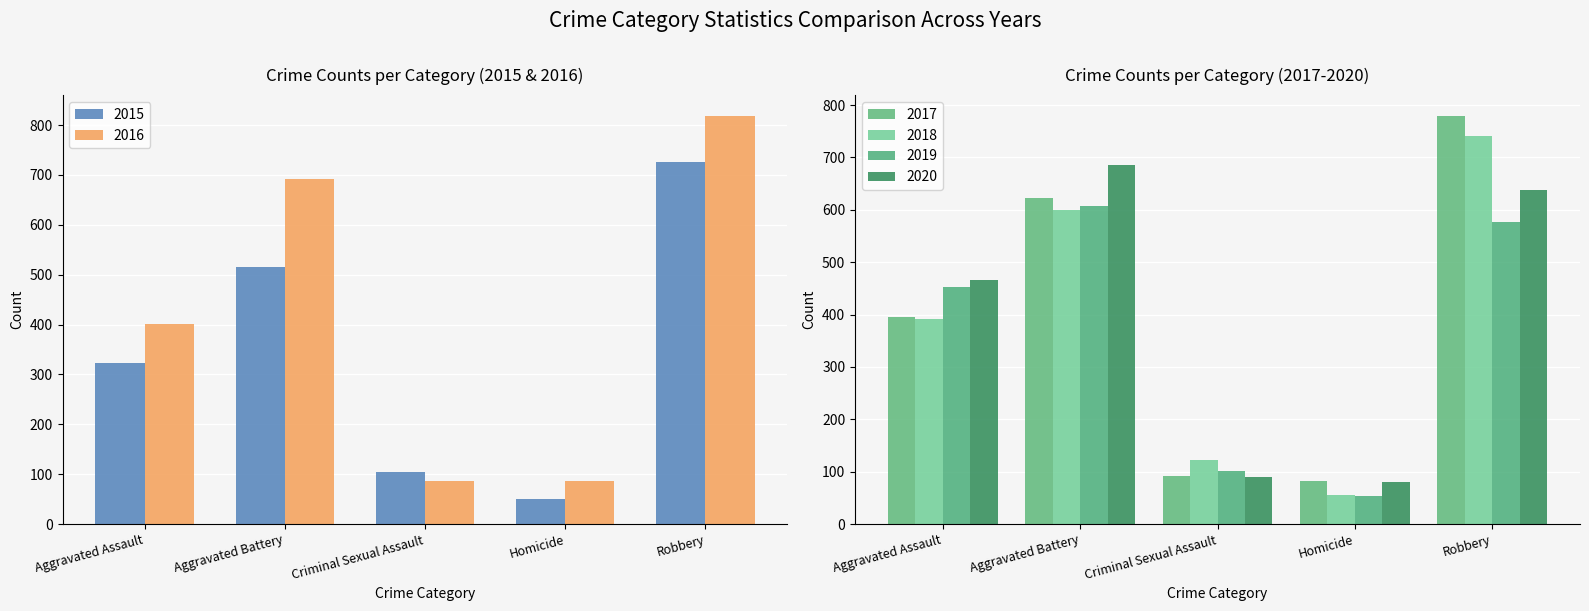

What is the label of the 4th bar from the right?

Aggravated Battery